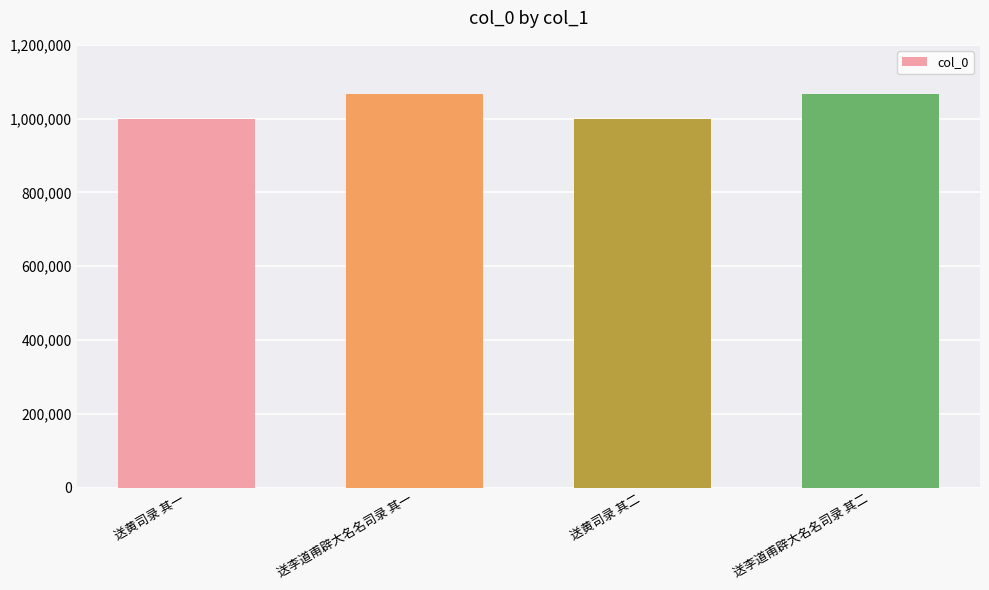

What is the average value?

1031704